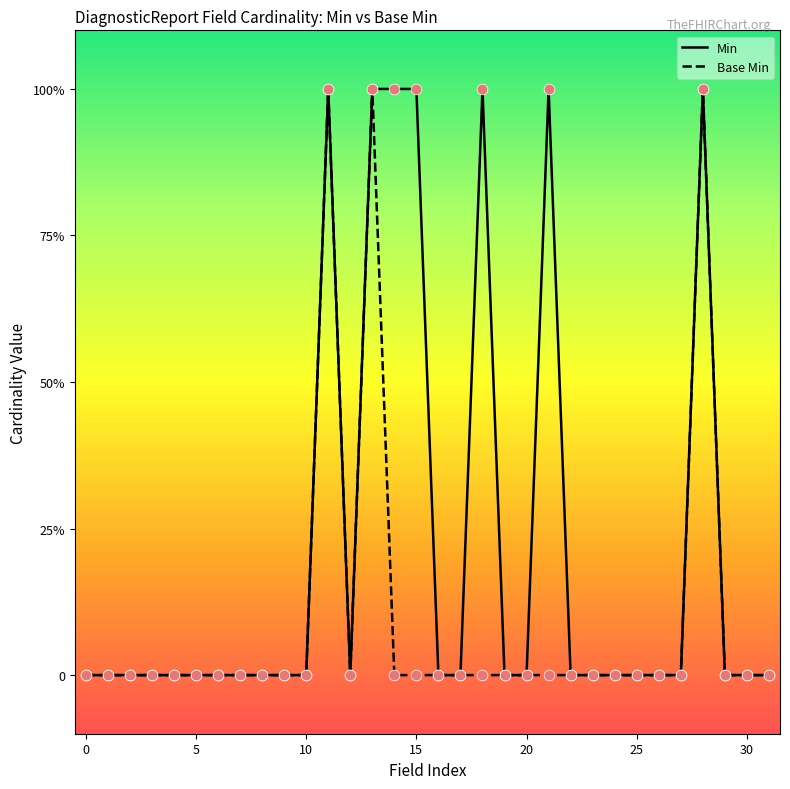

At how many categories does at least one series exceed 0?

7